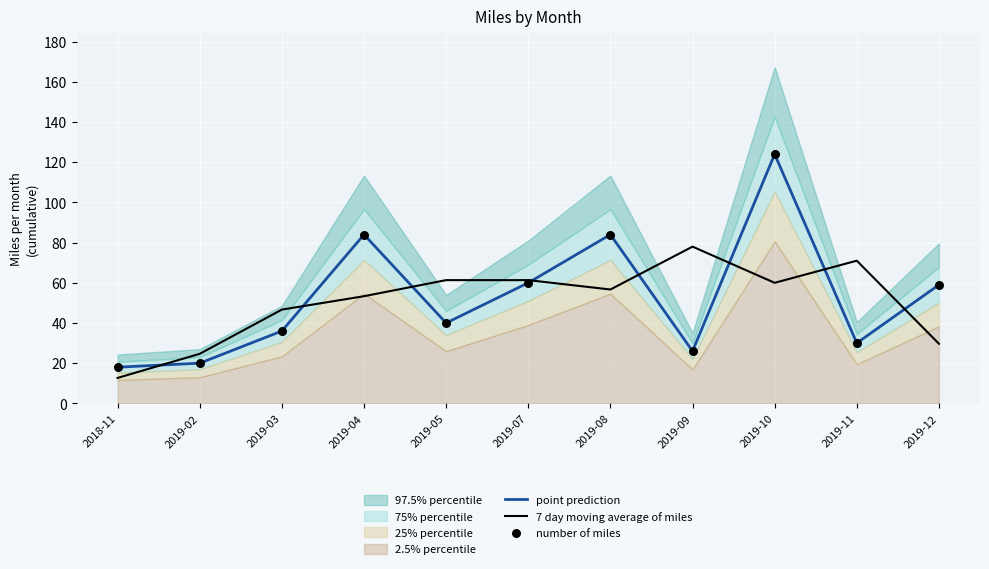

At which category is the sum across all series the highest?

2019-10